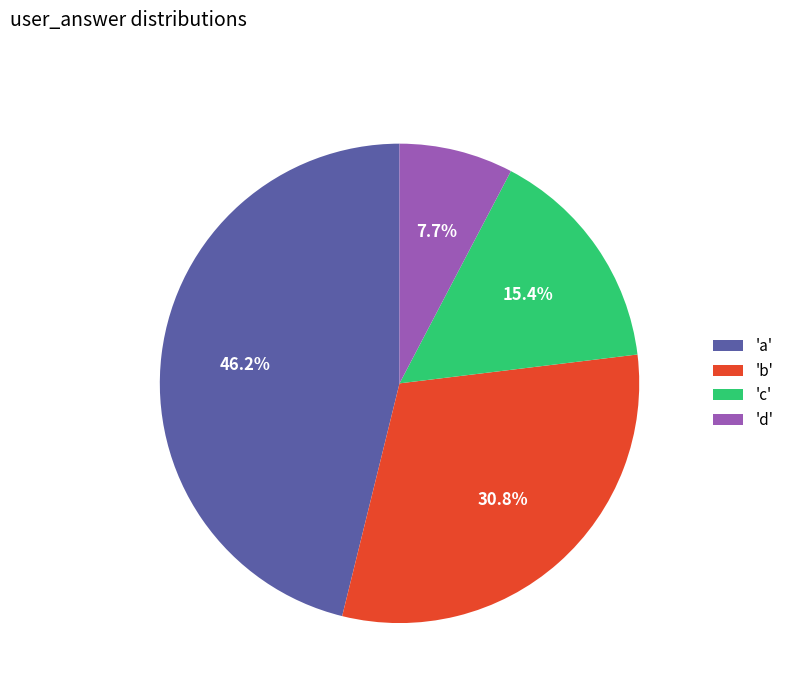

Which slice is the smallest?

'd'